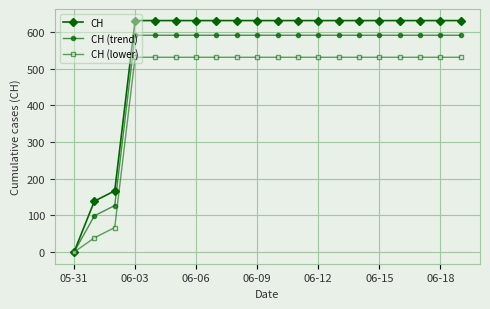

Rank the series by their average value, from lowest to highest.

CH (lower), CH (trend), CH